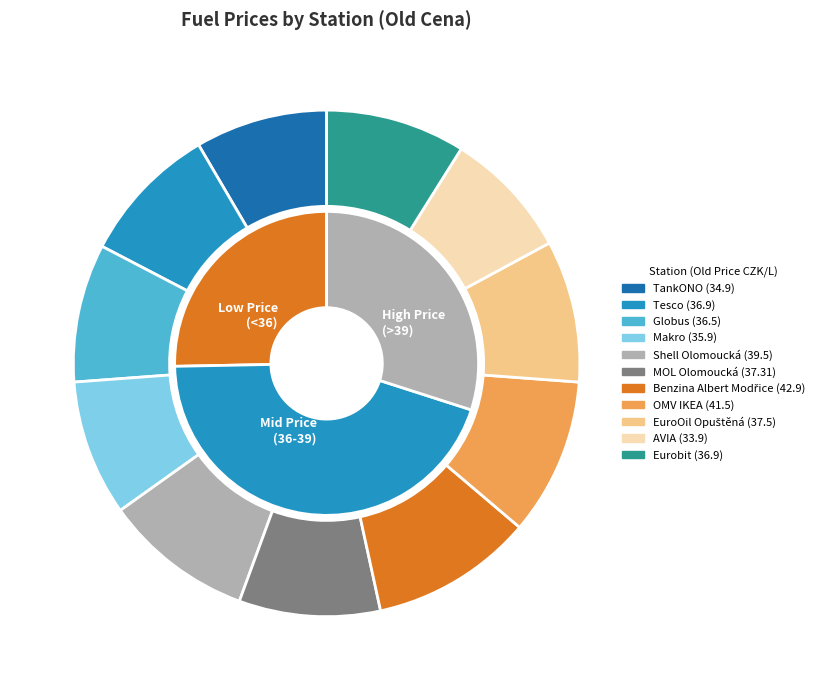

Is there a majority slice in this chart?

No